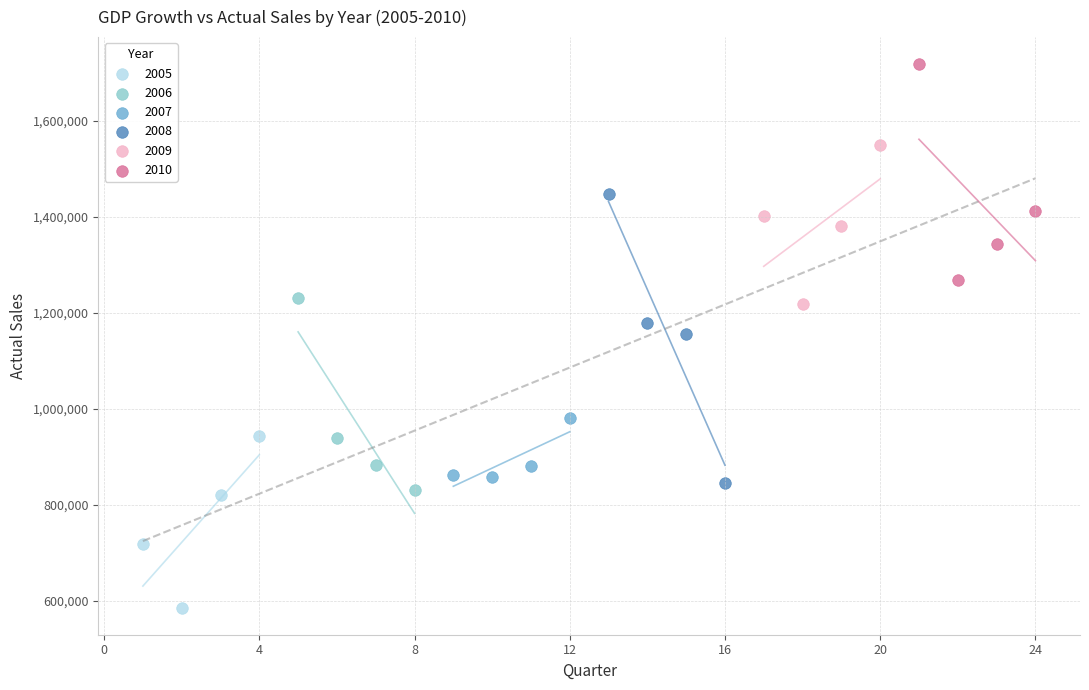

Which series has the widest spread of Y values?

2008